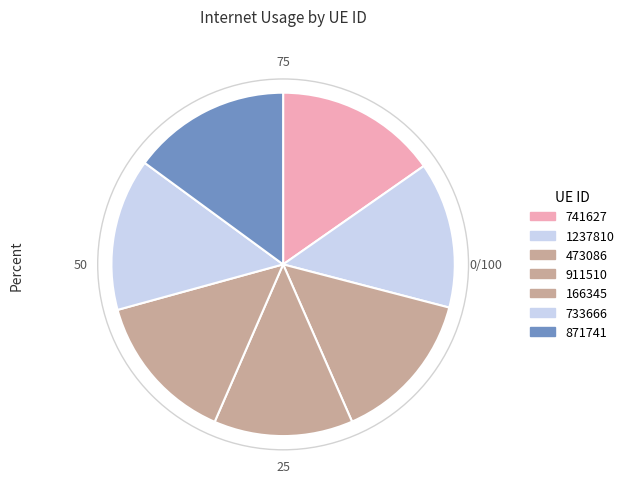

Do 911510 and 473086 together represent more than half of the pie?

No